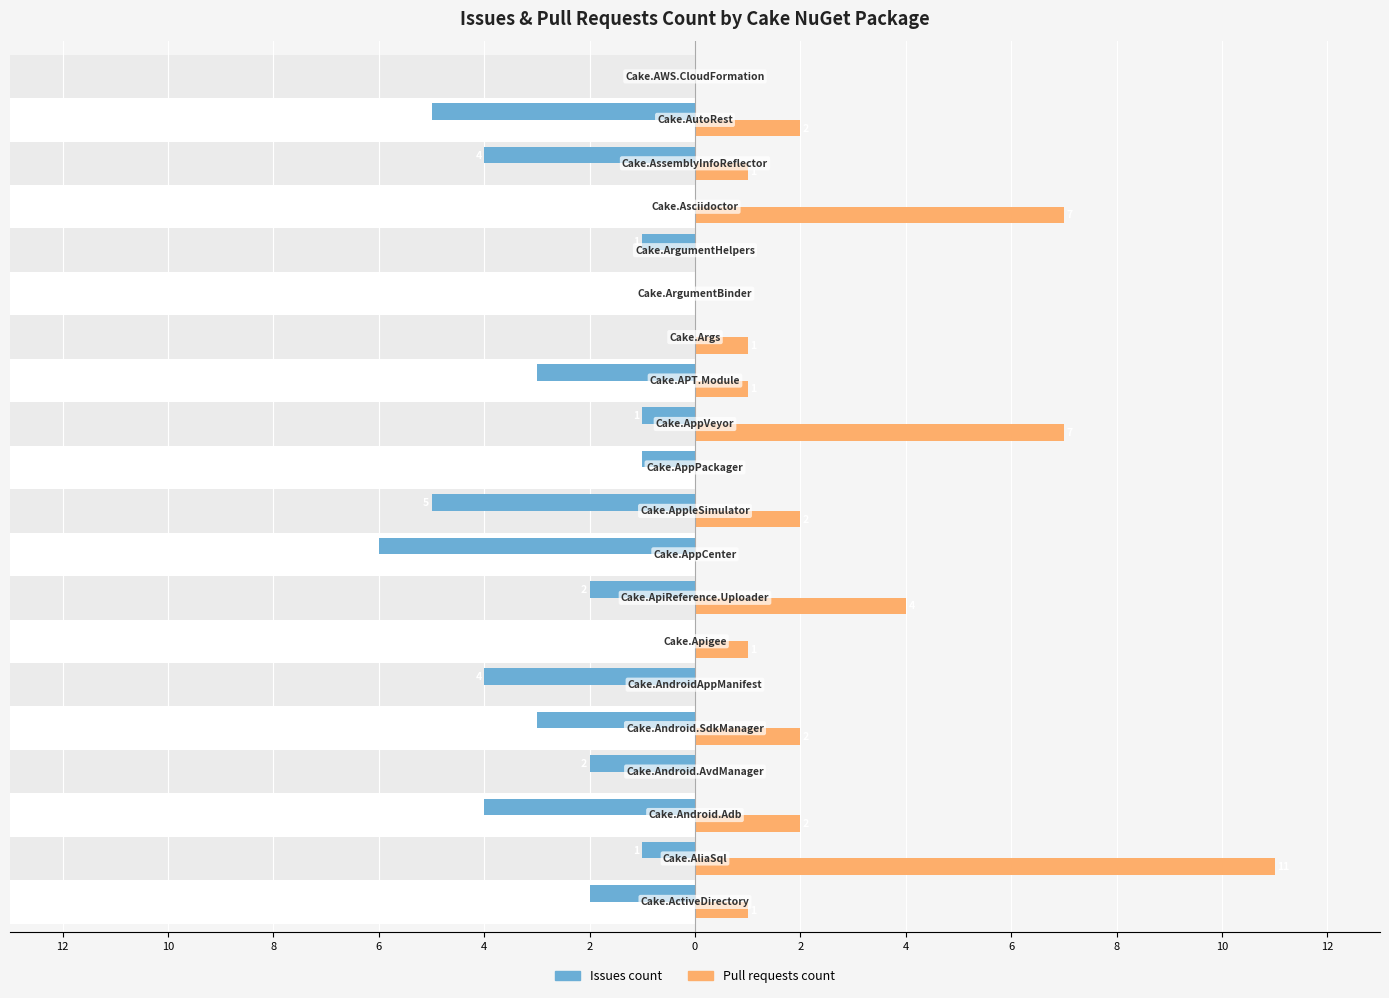

What is the value of the Issues count bar at the 4th from the left?

-2